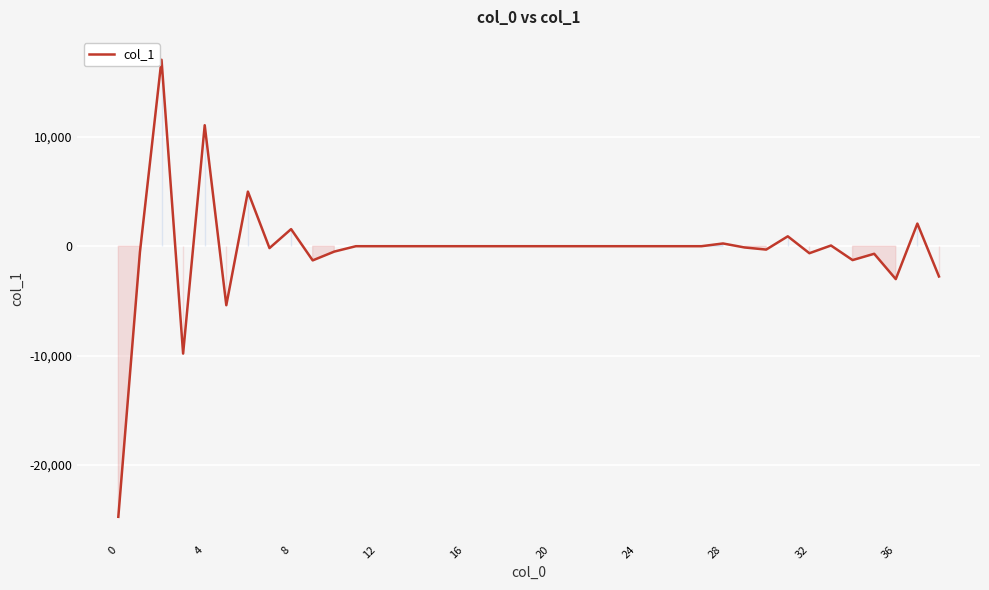

What is the difference between the maximum and minimum values?

41799.6